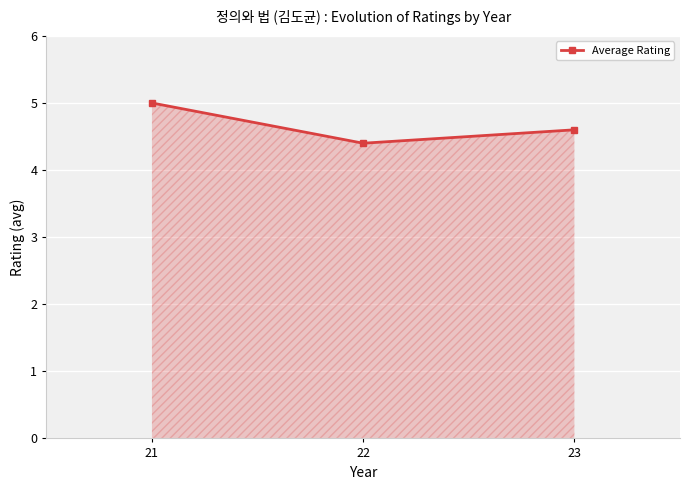

What is the maximum value shown in the chart?

5.0